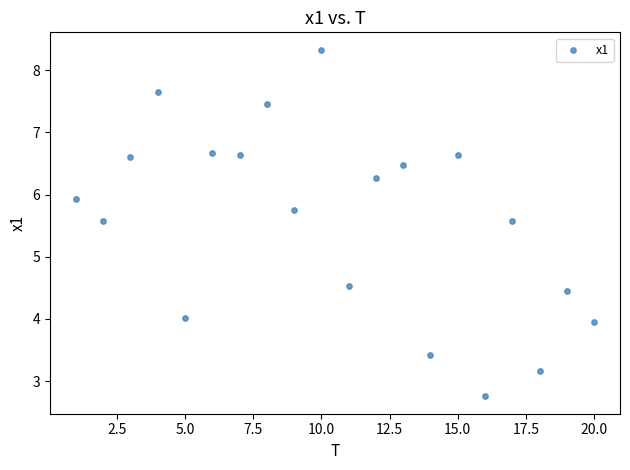

What is the range of X values (max minus min)?

19.0